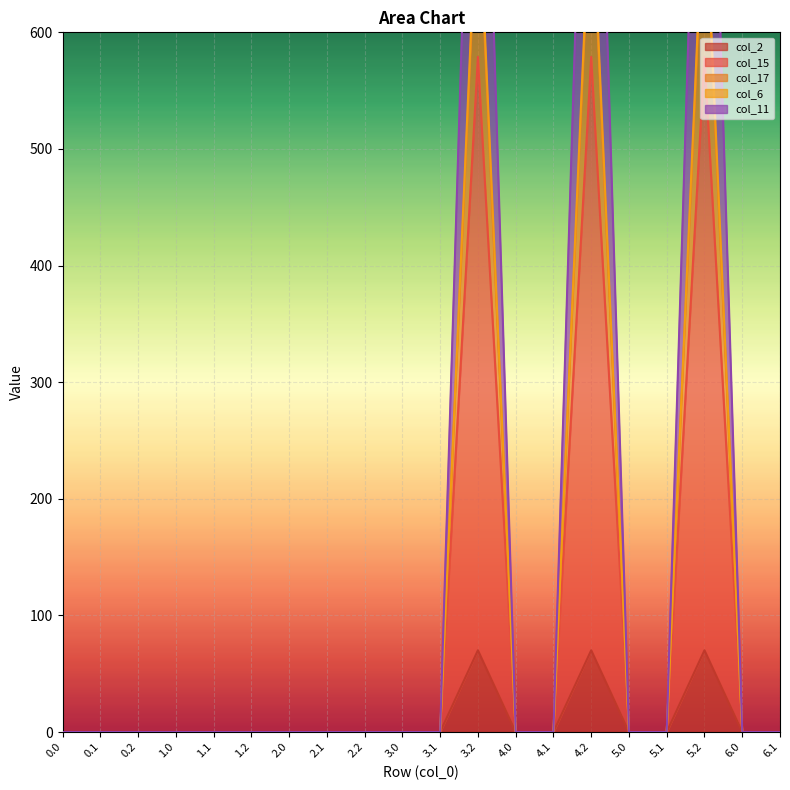

Reading right to left, list all the values displayed in this chart.

col_2: 6.1=0.0	6.0=0.0	5.2=70.1	5.1=0.0	5.0=0.0	4.2=70.1	4.1=0.0	4.0=0.0	3.2=70.1	3.1=0.0	3.0=0.0	2.2=0.0	2.1=0.0	2.0=0.0	1.2=0.0	1.1=0.0	1.0=0.0	0.2=0.0	0.1=0.0	0.0=0.0
col_15: 6.1=0.0	6.0=0.0	5.2=1039.7	5.1=0.0	5.0=0.0	4.2=1039.7	4.1=0.0	4.0=0.0	3.2=1039.7	3.1=0.0	3.0=0.0	2.2=0.0	2.1=0.0	2.0=0.0	1.2=0.0	1.1=0.0	1.0=0.0	0.2=0.0	0.1=0.0	0.0=0.0
col_17: 6.1=0.0	6.0=0.0	5.2=579.0	5.1=0.0	5.0=0.0	4.2=579.0	4.1=0.0	4.0=0.0	3.2=579.0	3.1=0.0	3.0=0.0	2.2=0.0	2.1=0.0	2.0=0.0	1.2=0.0	1.1=0.0	1.0=0.0	0.2=0.0	0.1=0.0	0.0=0.0
col_6: 6.1=0.0	6.0=0.0	5.2=736.1	5.1=0.0	5.0=0.0	4.2=736.1	4.1=0.0	4.0=0.0	3.2=736.1	3.1=0.0	3.0=0.0	2.2=0.0	2.1=0.0	2.0=0.0	1.2=0.0	1.1=0.0	1.0=0.0	0.2=0.0	0.1=0.0	0.0=0.0
col_11: 6.1=0.0	6.0=0.0	5.2=724.3	5.1=0.0	5.0=0.0	4.2=724.3	4.1=0.0	4.0=0.0	3.2=724.3	3.1=0.0	3.0=0.0	2.2=0.0	2.1=0.0	2.0=0.0	1.2=0.0	1.1=0.0	1.0=0.0	0.2=0.0	0.1=0.0	0.0=0.0